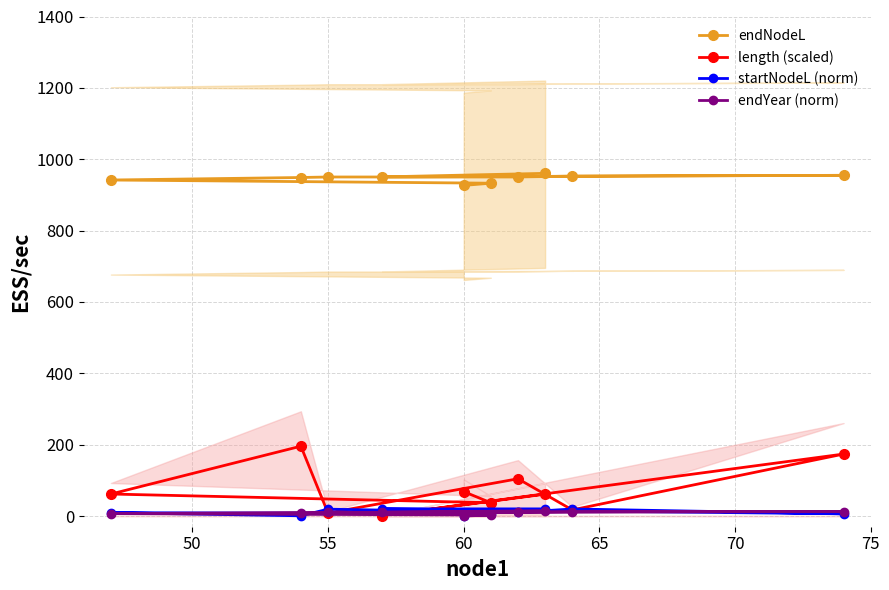

Which series ends up on top after the final intersection of endYear (norm) and length (scaled)?

length (scaled)